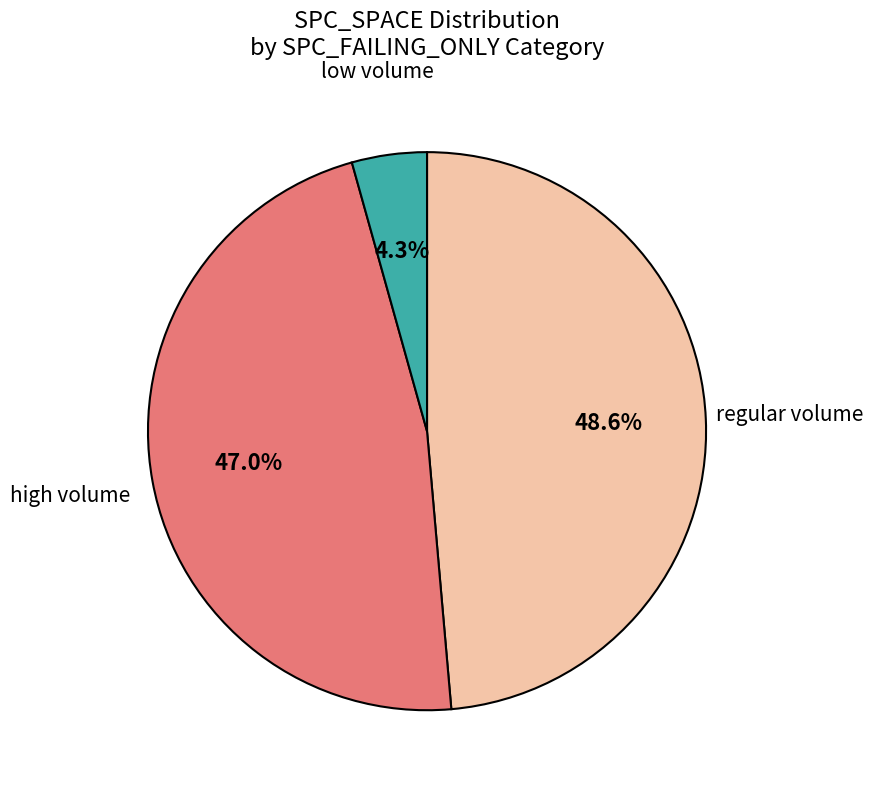

Does any single category account for the majority?

No